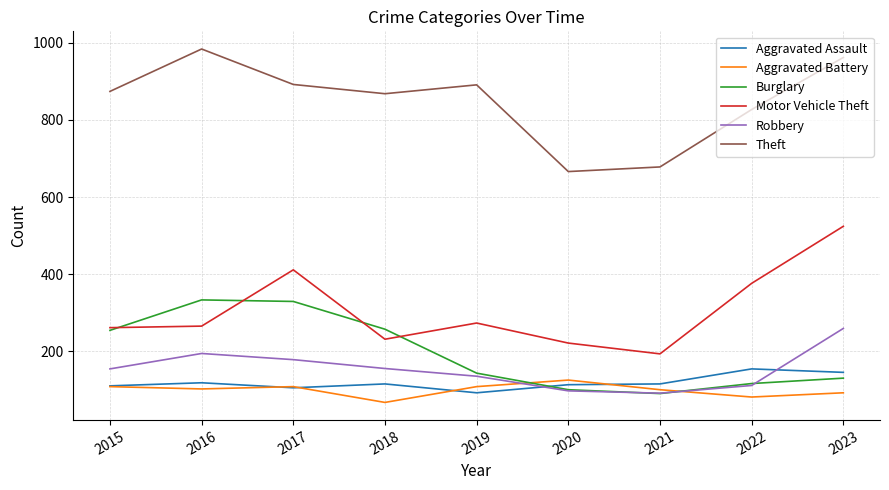

Is the value of Robbery at 2019 greater than the value of Aggravated Assault at 2015?

Yes